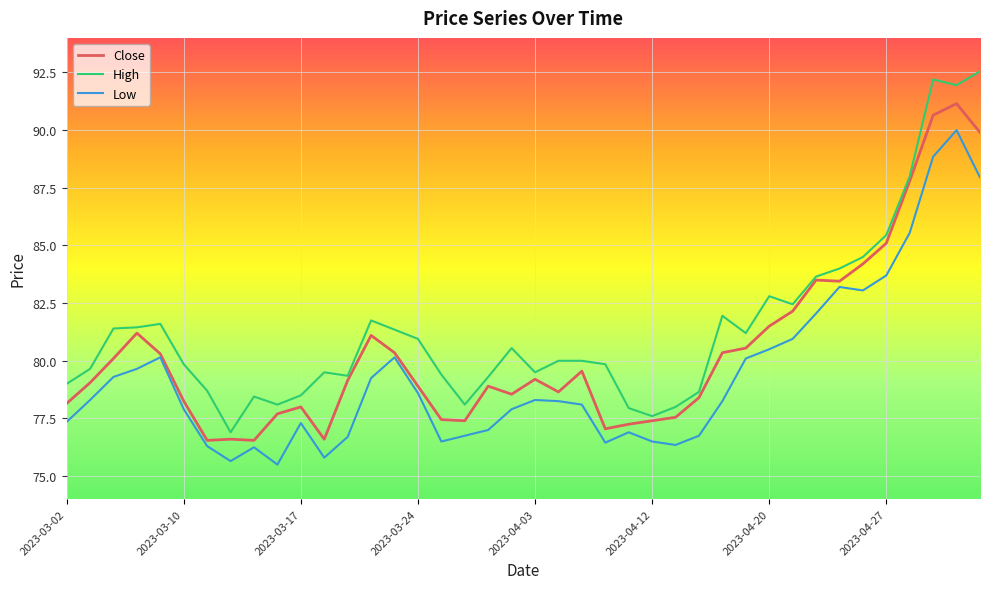

What is the highest value of the Low series?

90.0